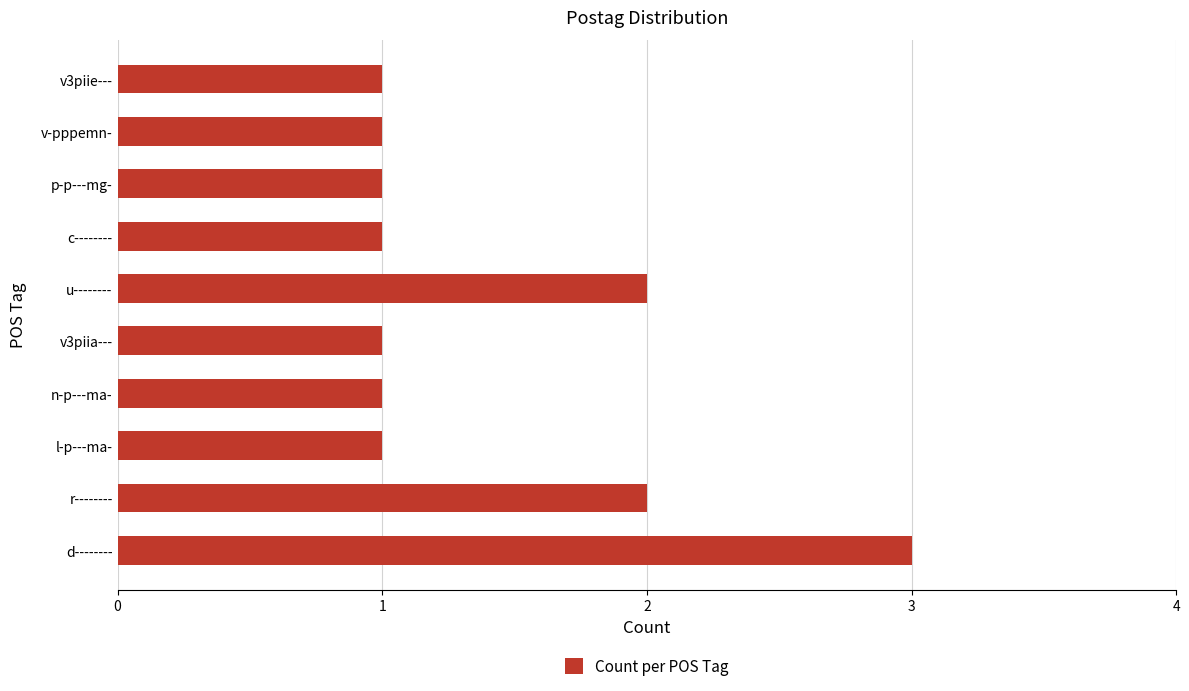

What is the ratio of the value at c-------- to the value at v3piia---?

1.0